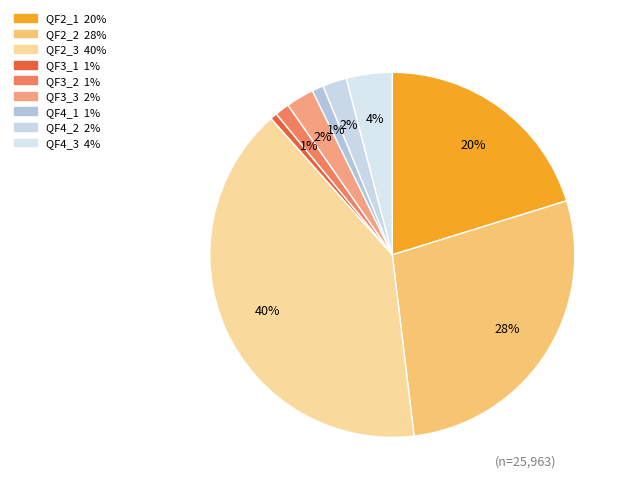

Which category has the smallest portion of the pie?

QF3_1